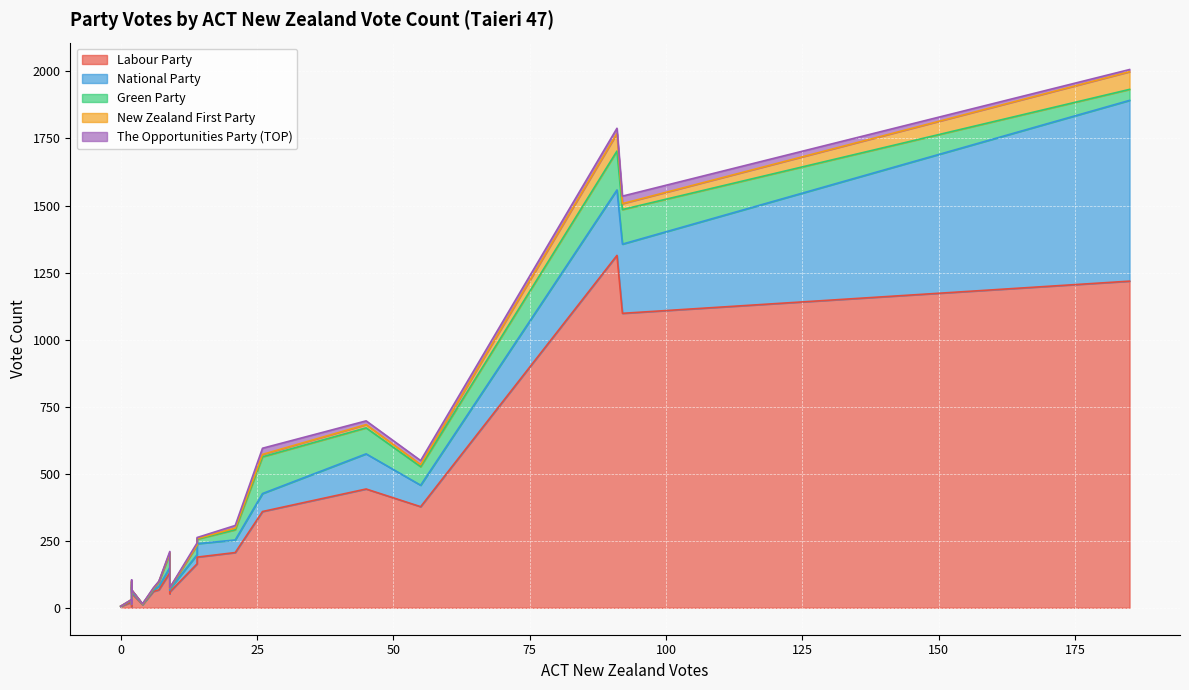

What is the difference between the maximum and minimum values in the National Party series?

674